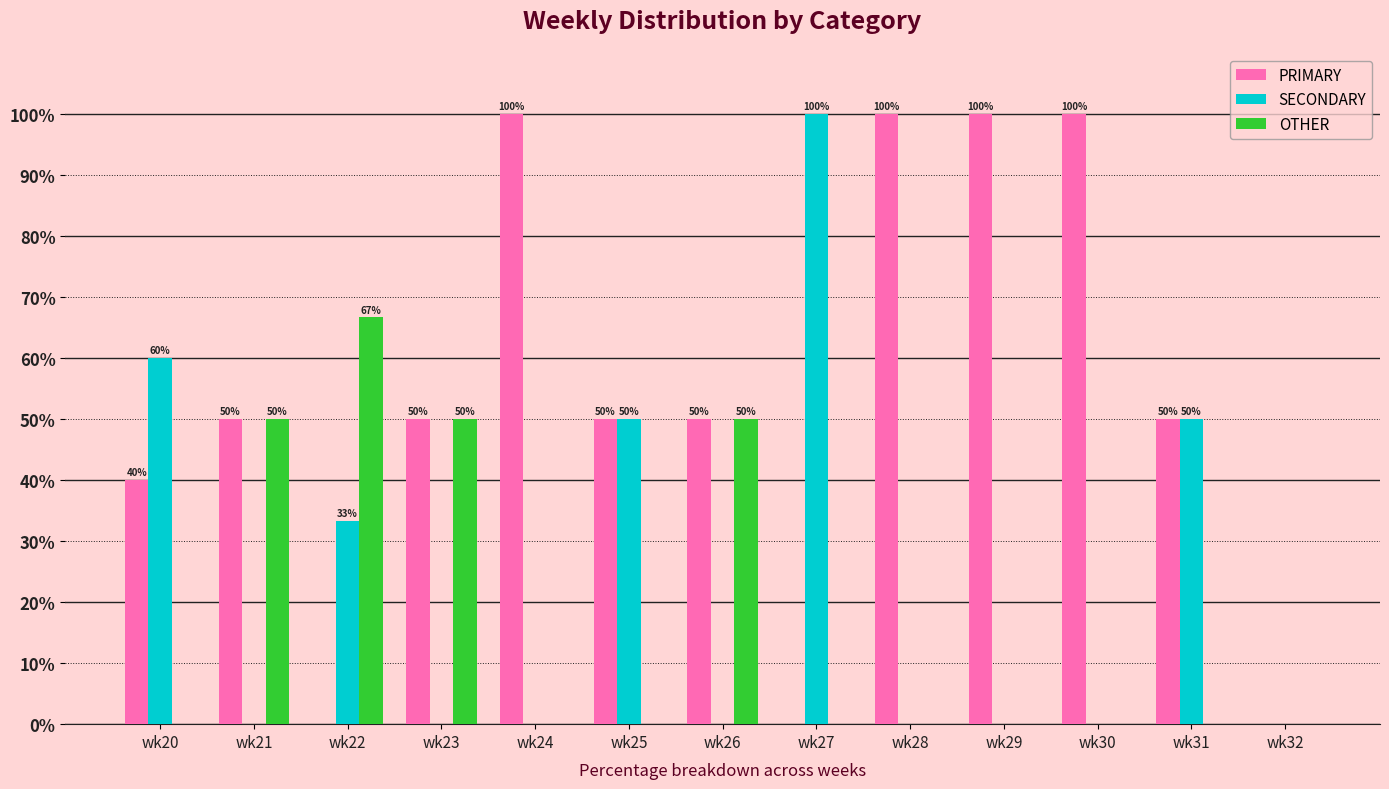

What is the sum of the PRIMARY values at wk28 and wk26?

150.0